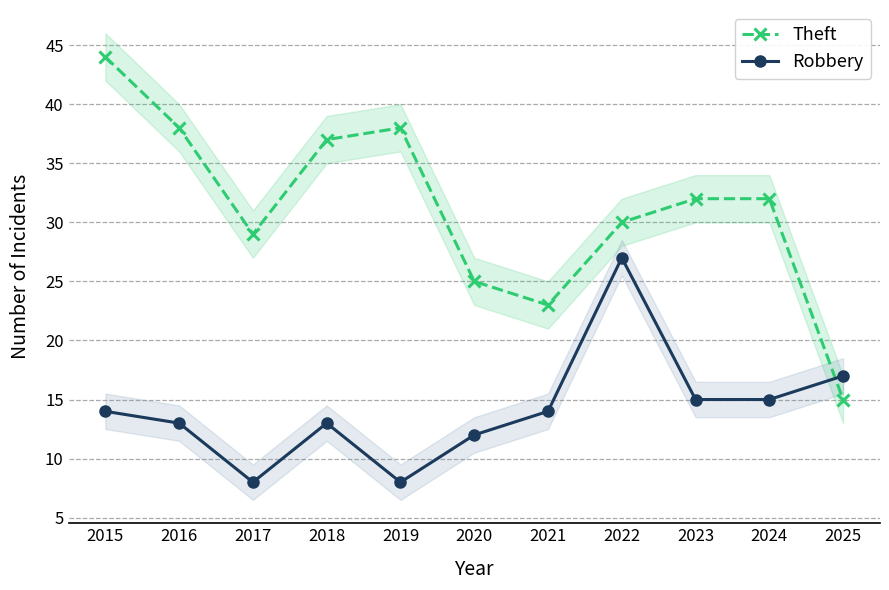

Where does the Theft series first go above 32?

2015